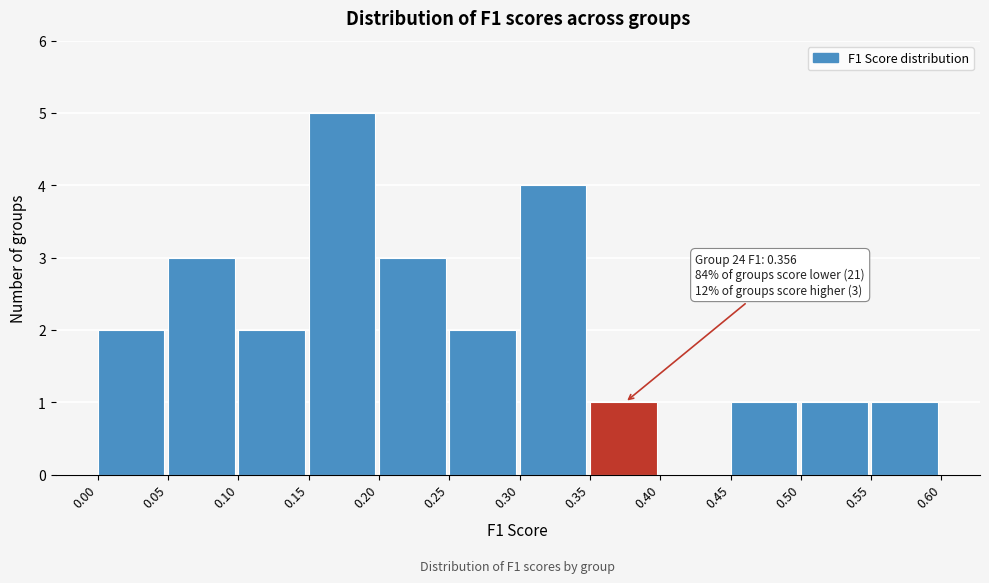

Over which range of the x-axis is the bar tallest?

0.15 to 0.20